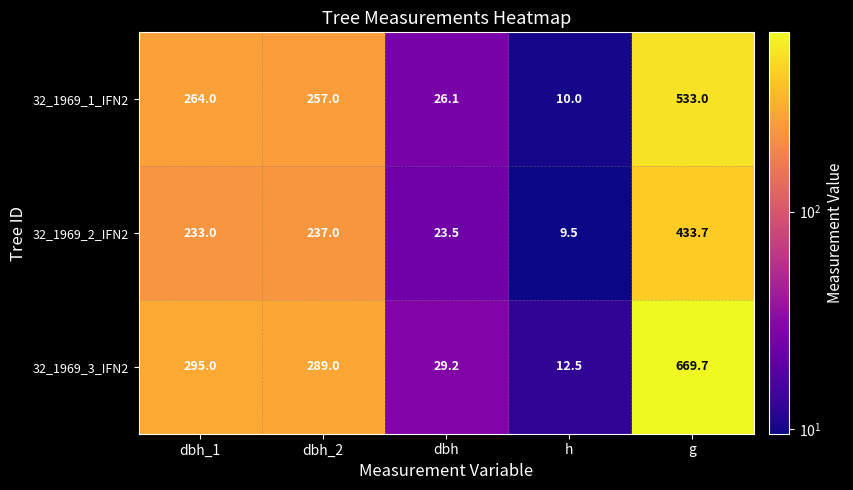

Which label corresponds to the largest value in the chart?

g